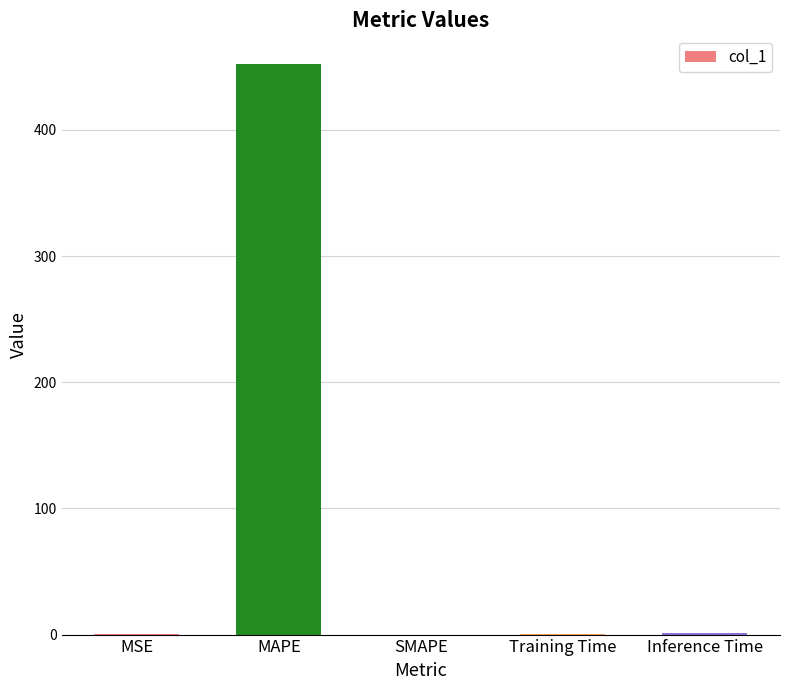

How many categories are shown in the chart?

5